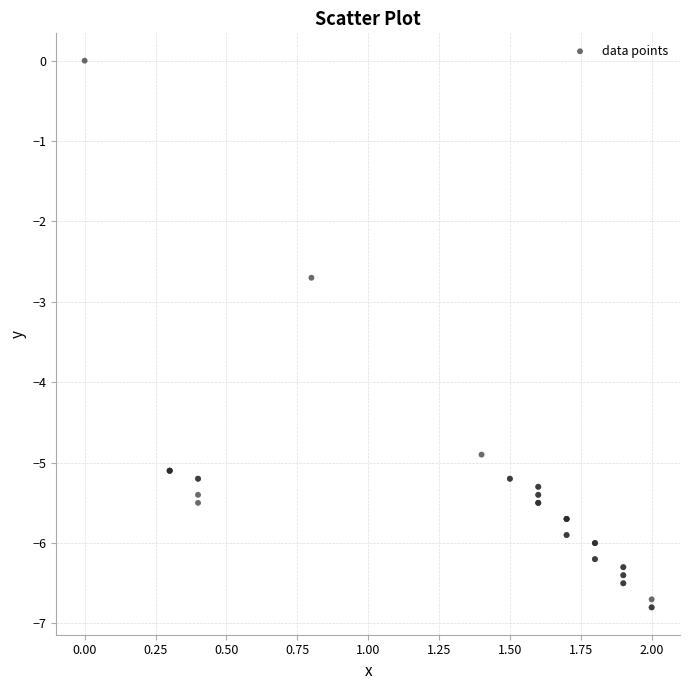

What Y value in the scatter plot is closest to -3?

-2.7